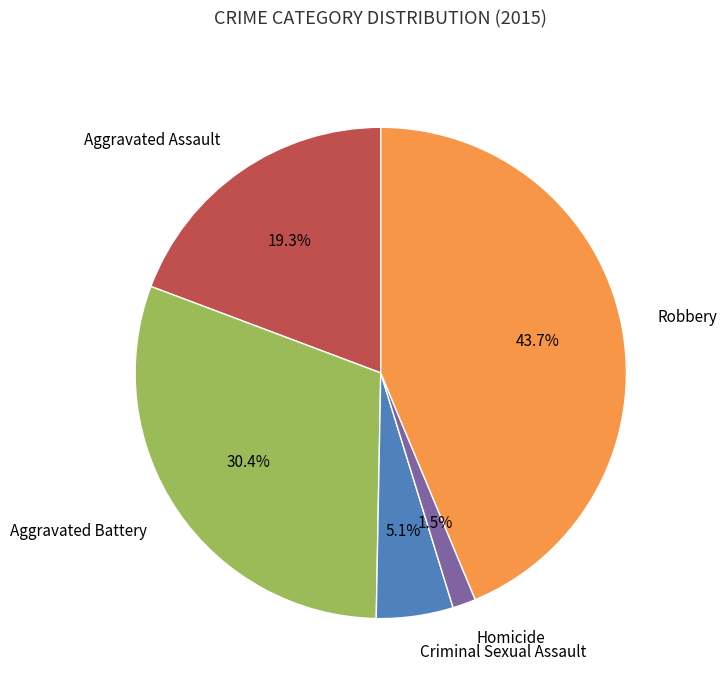

How many segments does this pie chart have?

5